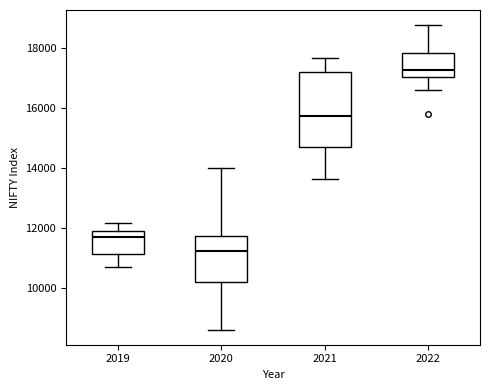

Reading left to right, read every box against the y-axis: the position of its median line, the range the box covers, and the ends of its whiskers. The values are not printed on the chart, so give them approximately, as read against the axis.

2019: median 11600, box 11200 to 11800, whiskers 10600 to 12200
2020: median 11200, box 10200 to 11800, whiskers 8600 to 14000
2021: median 15800, box 14600 to 17200, whiskers 13600 to 17600
2022: median 17200, box 17000 to 17800, whiskers 16600 to 18800